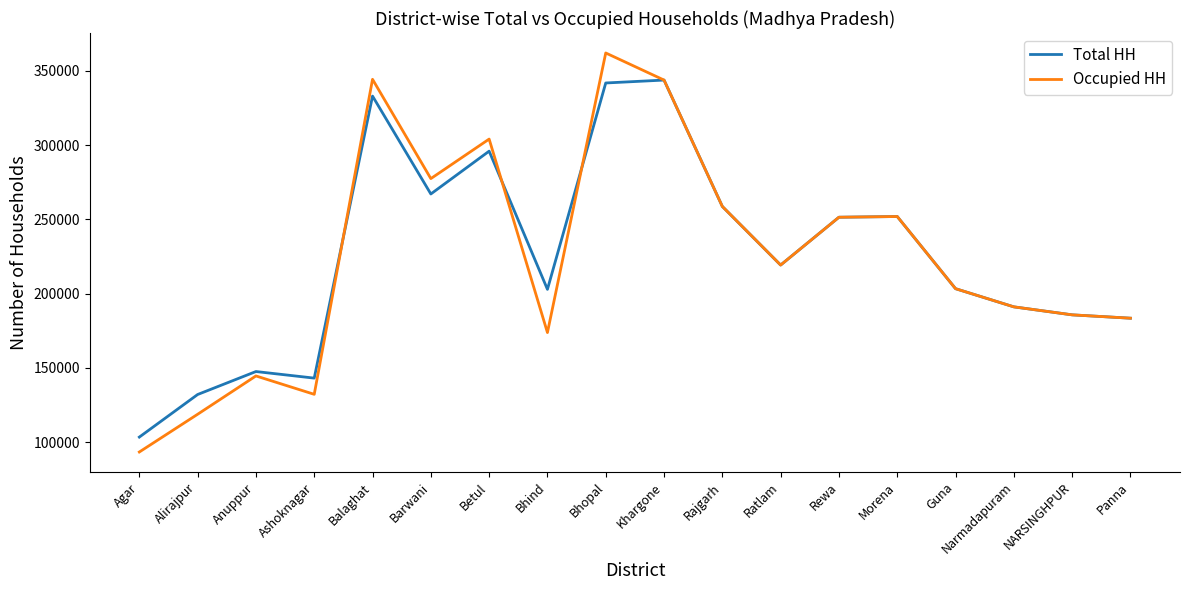

What is the total value across all series at Rajgarh?

517470